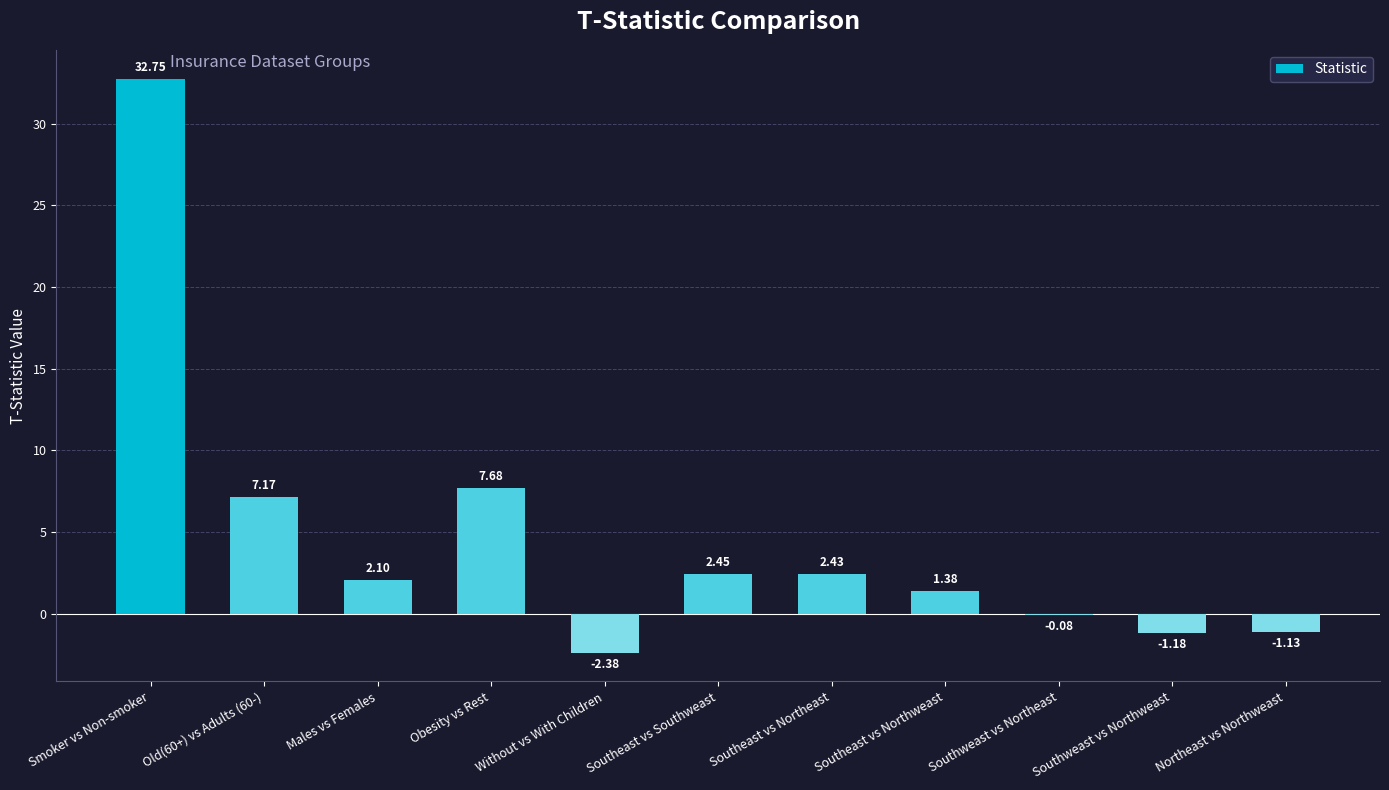

What is the sum of the values at Southeast vs Southweast and Southweast vs Northweast?

1.3